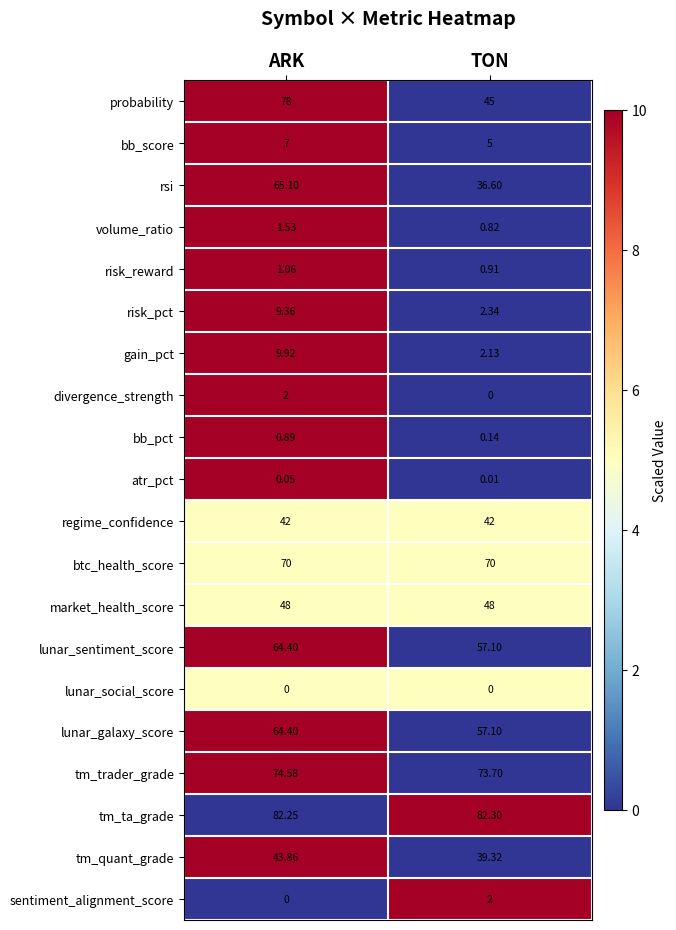

How many categories are shown in the chart?

2